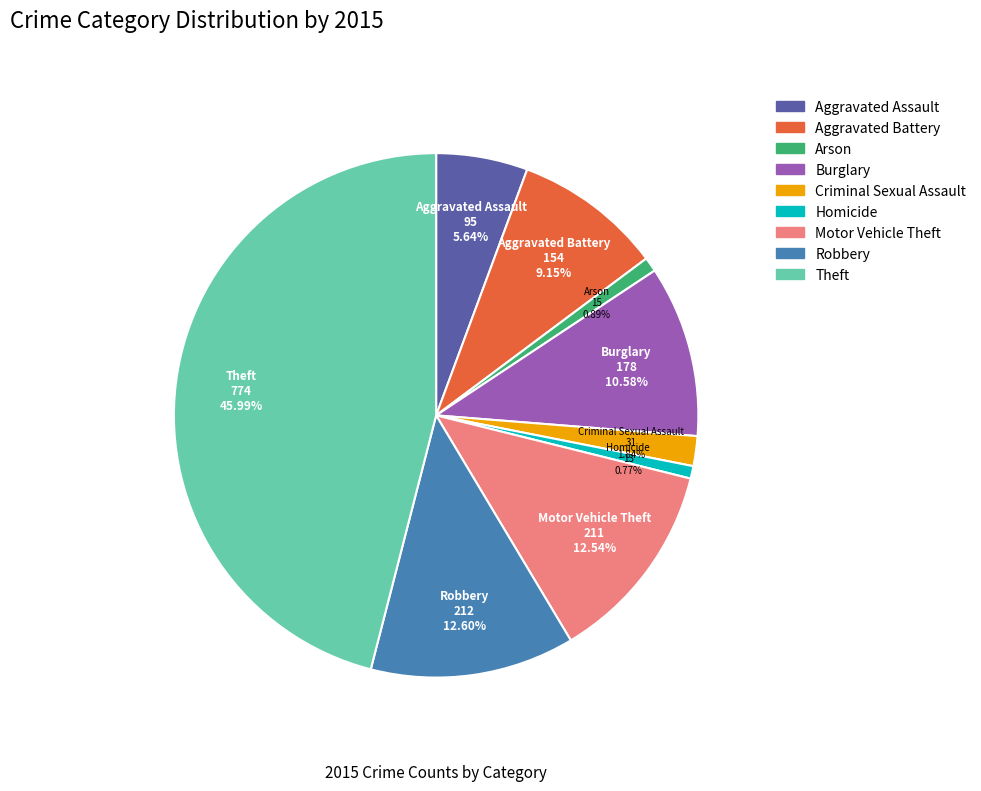

How many slices are in this pie chart?

9